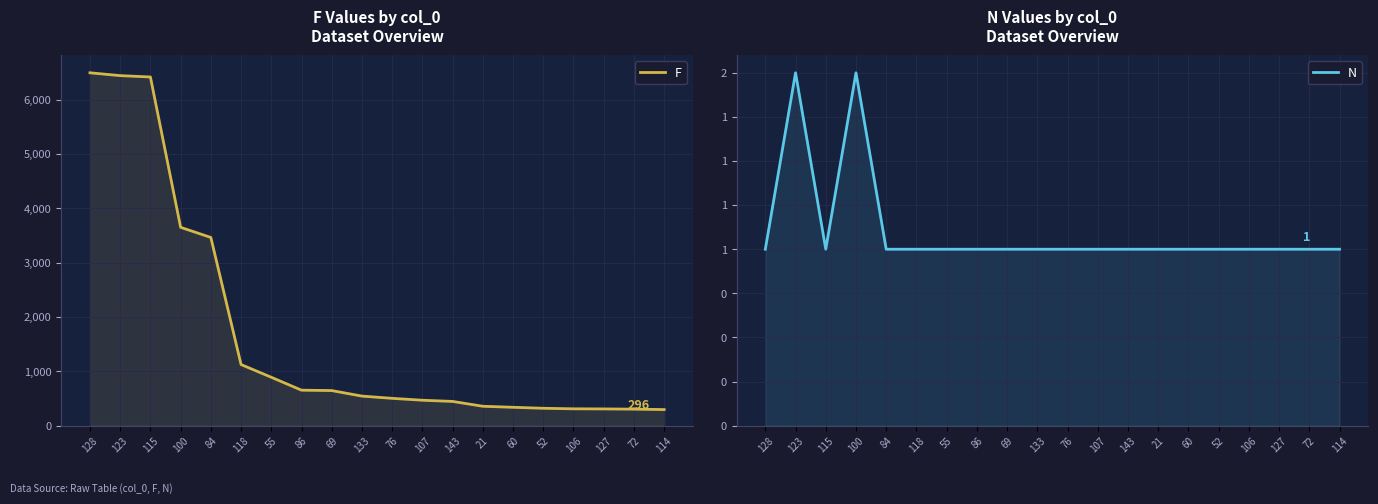

What are all the series names shown in the legend?

F, N